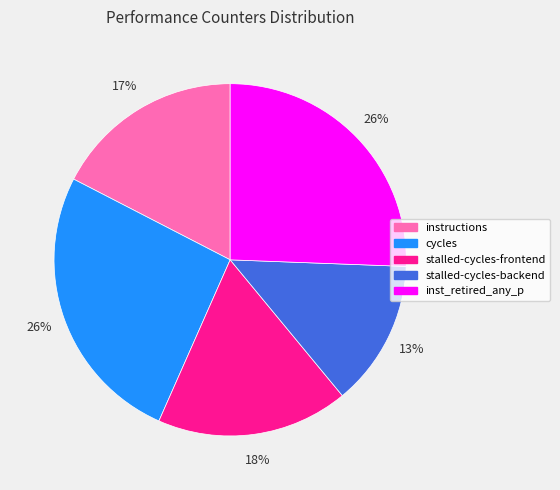

Between instructions and stalled-cycles-backend, which is larger?

instructions